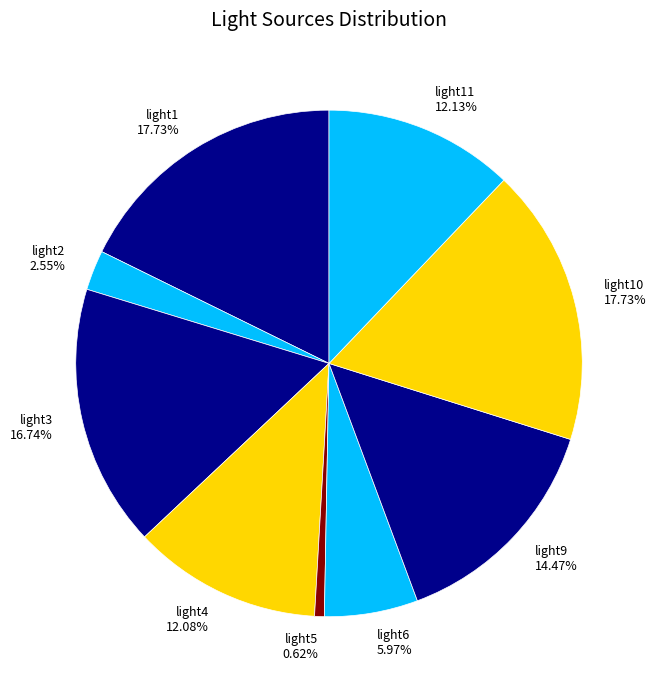

To the nearest percent, what portion does light11 represent?

12%